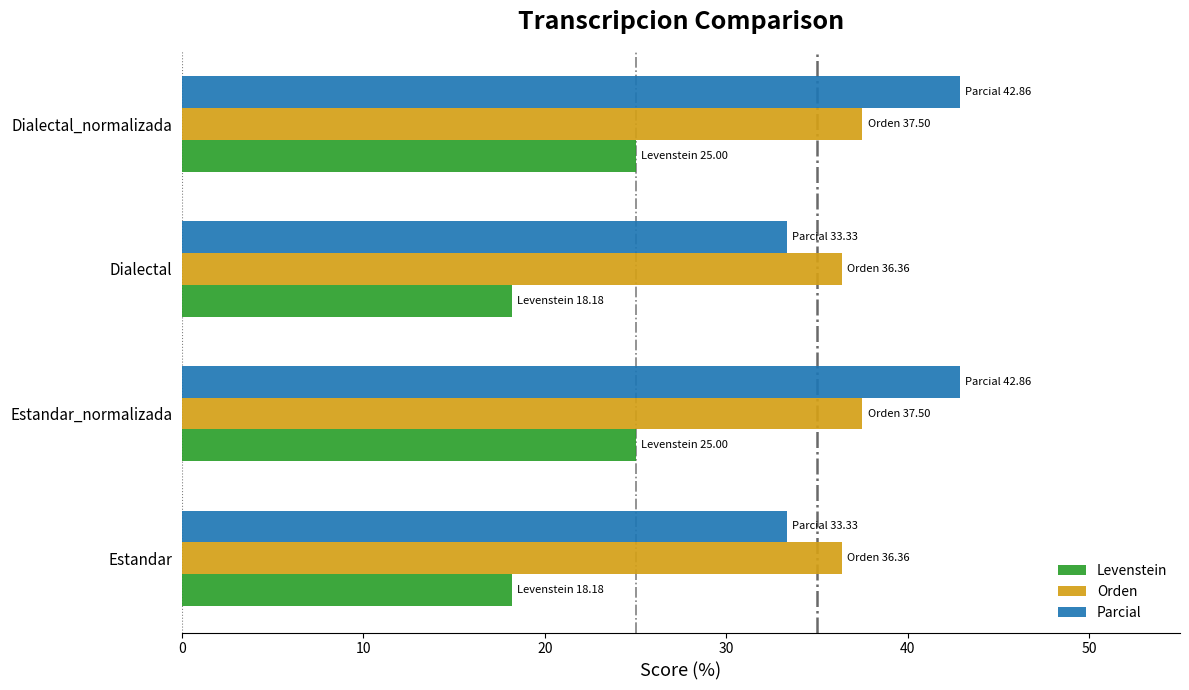

Is it true that Parcial equals 33.3 at Dialectal?

True